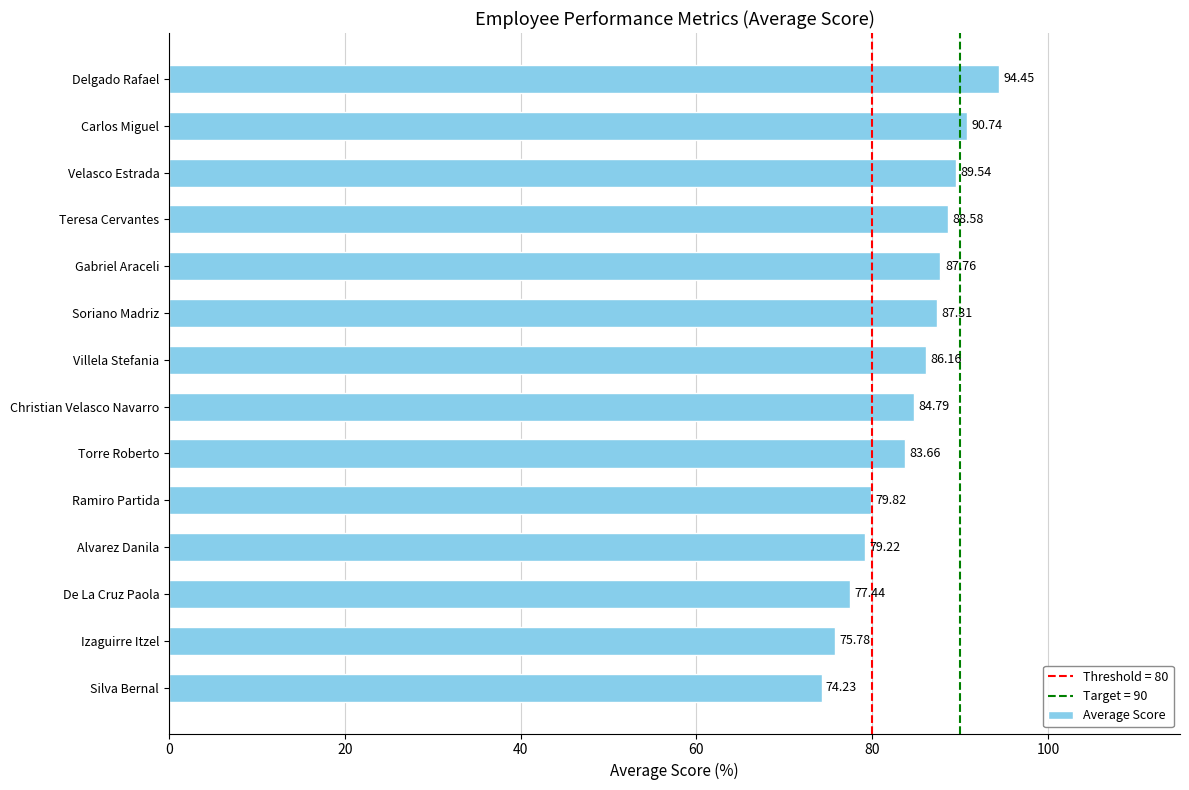

What is the change in value from Alvarez Danila to Soriano Madriz?

+8.1